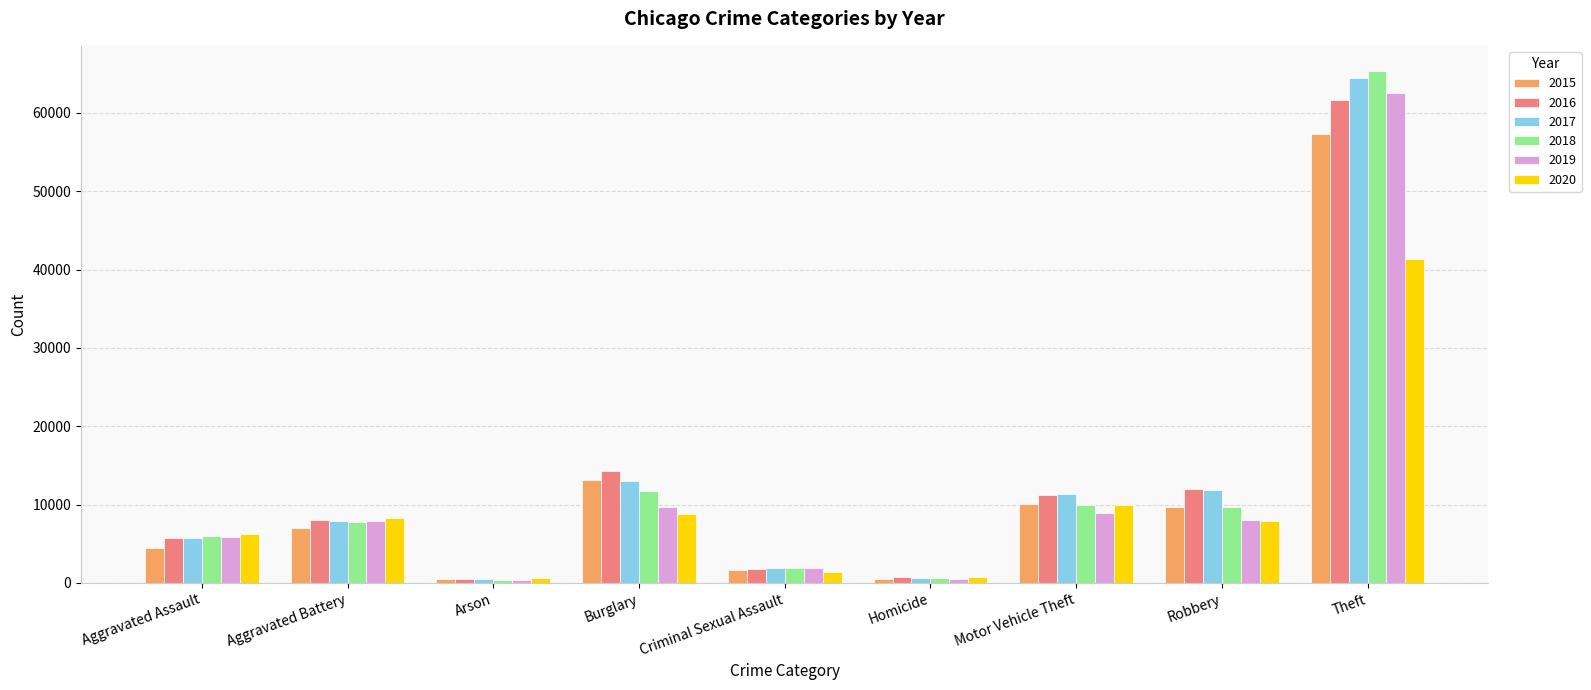

How many distinct data groups are displayed?

6